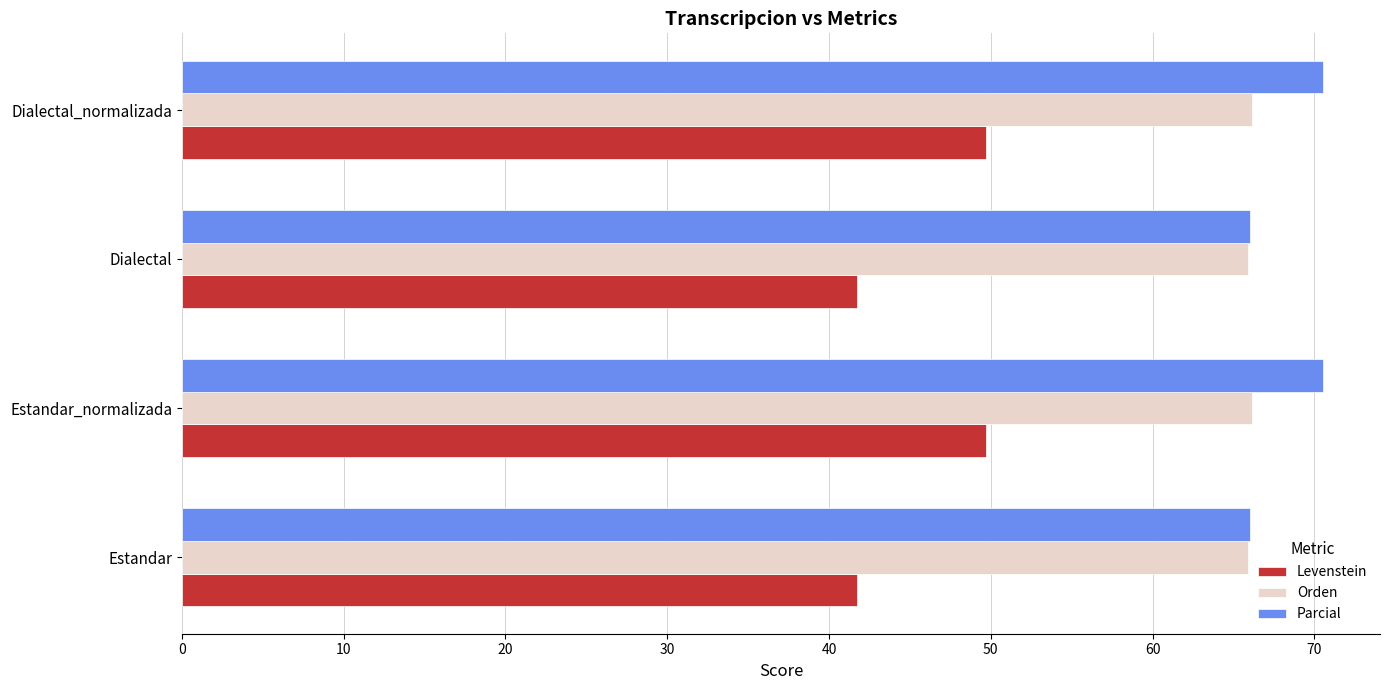

What is the maximum value for Orden?

66.2